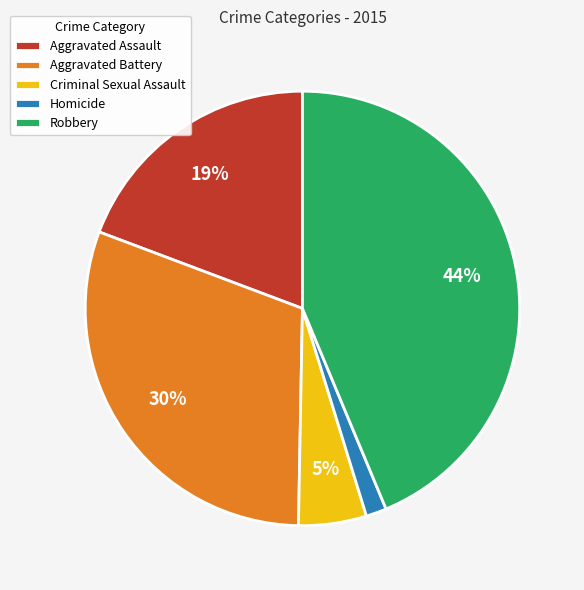

To the nearest percent, what percentage of the pie is Homicide?

2%